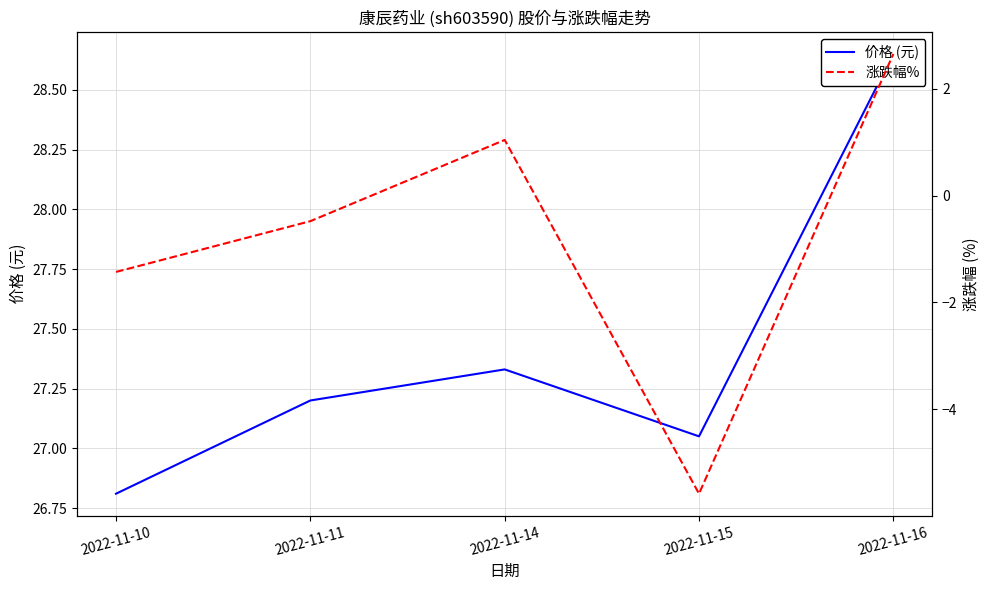

What is the difference between the highest and lowest values at 2022-11-16?

26.0